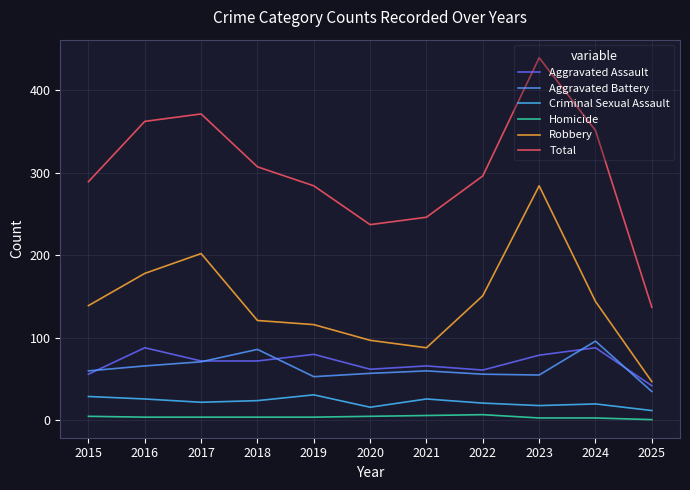

What is the value of the Aggravated Battery point at the 7th from the left?

60